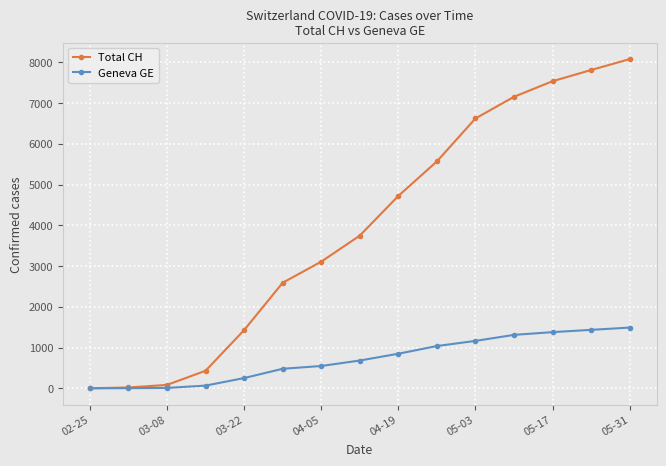

What are all the series names shown in the legend?

Total CH, Geneva GE